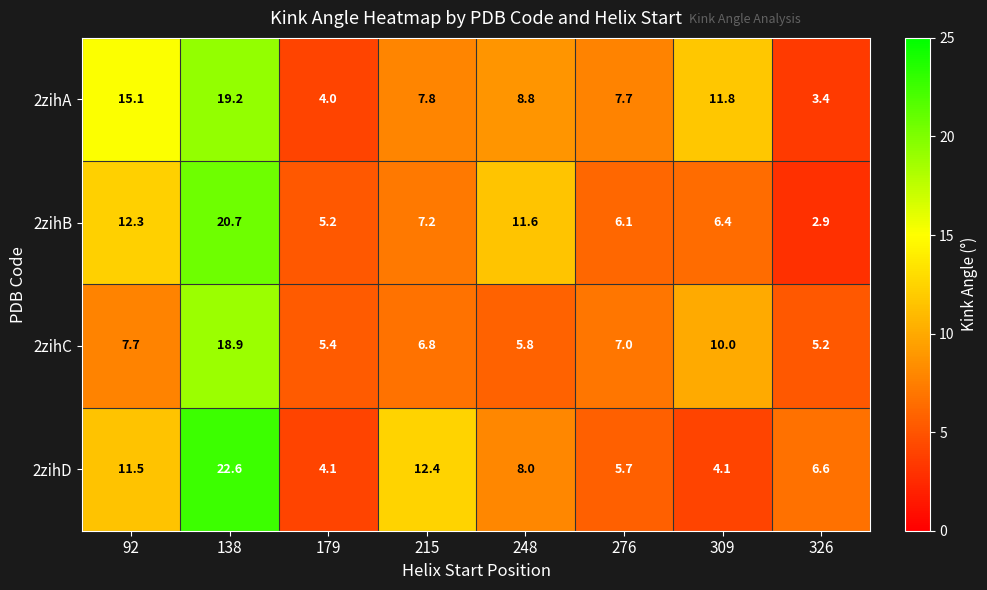

True or false: 2zihC has a value of 5.8 at 248.

True